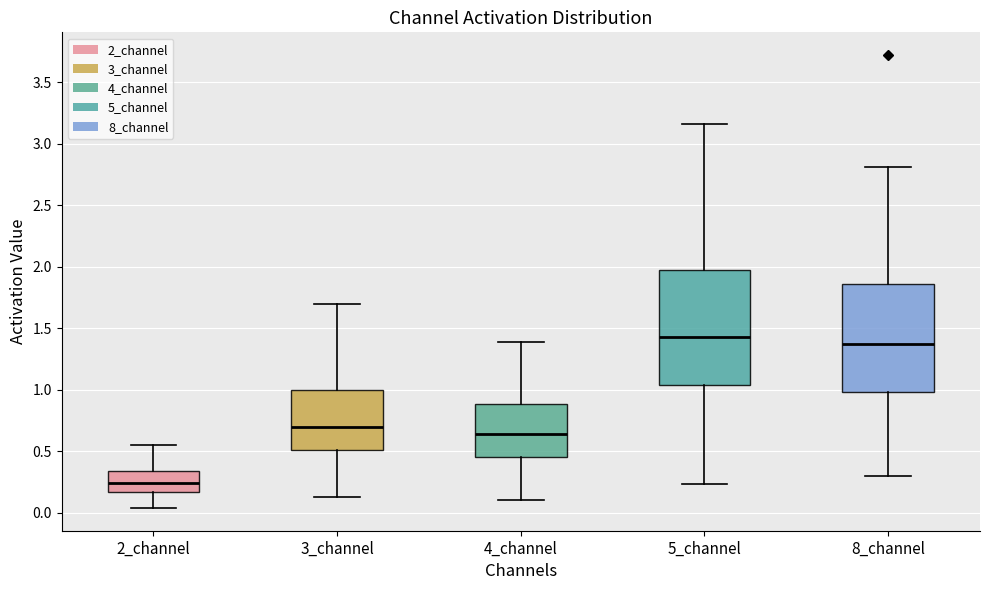

Reading left to right, transcribe this box plot: for each box, give where its median line is, the range the box spans, and where its two whiskers end, as read against the y-axis. The values are not printed on the chart, so give them approximately, as read against the axis.

2_channel: median 0.25, box 0.15 to 0.35, whiskers 0.05 to 0.55
3_channel: median 0.70, box 0.50 to 1.00, whiskers 0.15 to 1.70
4_channel: median 0.65, box 0.45 to 0.90, whiskers 0.10 to 1.40
5_channel: median 1.45, box 1.05 to 2.00, whiskers 0.25 to 3.15
8_channel: median 1.35, box 1.00 to 1.85, whiskers 0.30 to 2.80